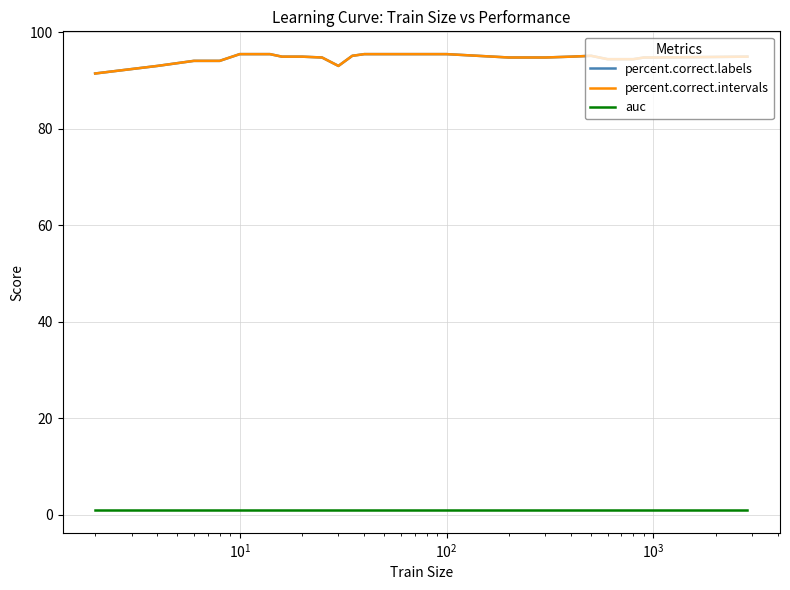

Does the chart display data point markers on the line(s)?

No